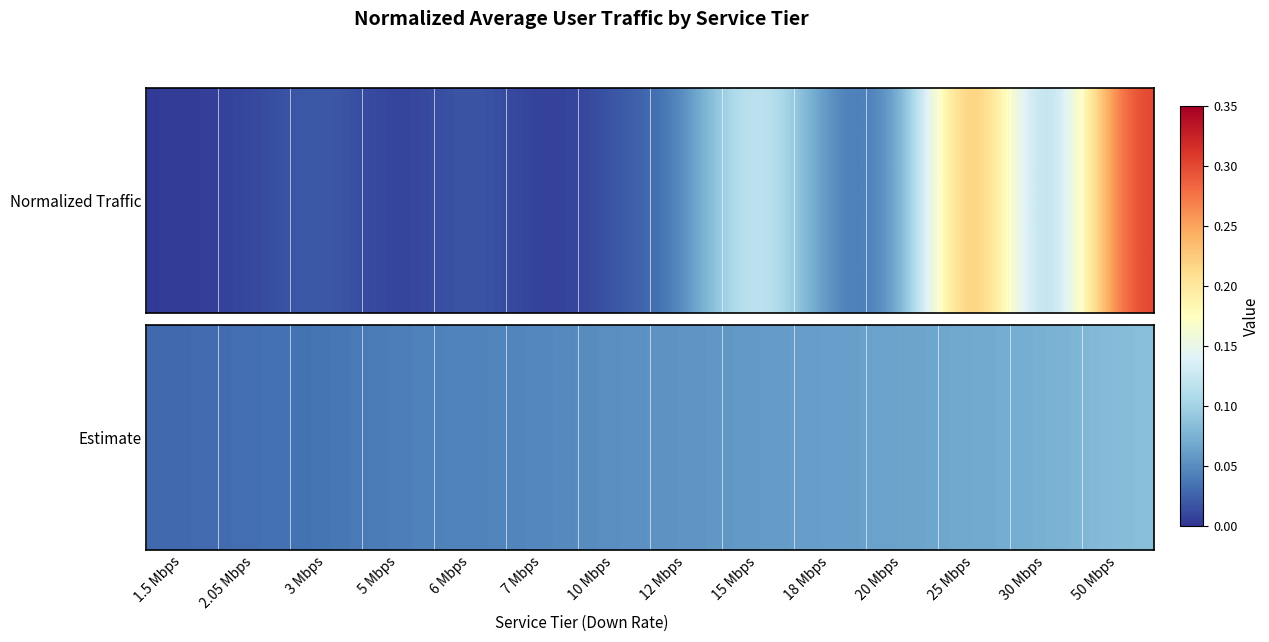

Count the values in the range 0 to 1.

14